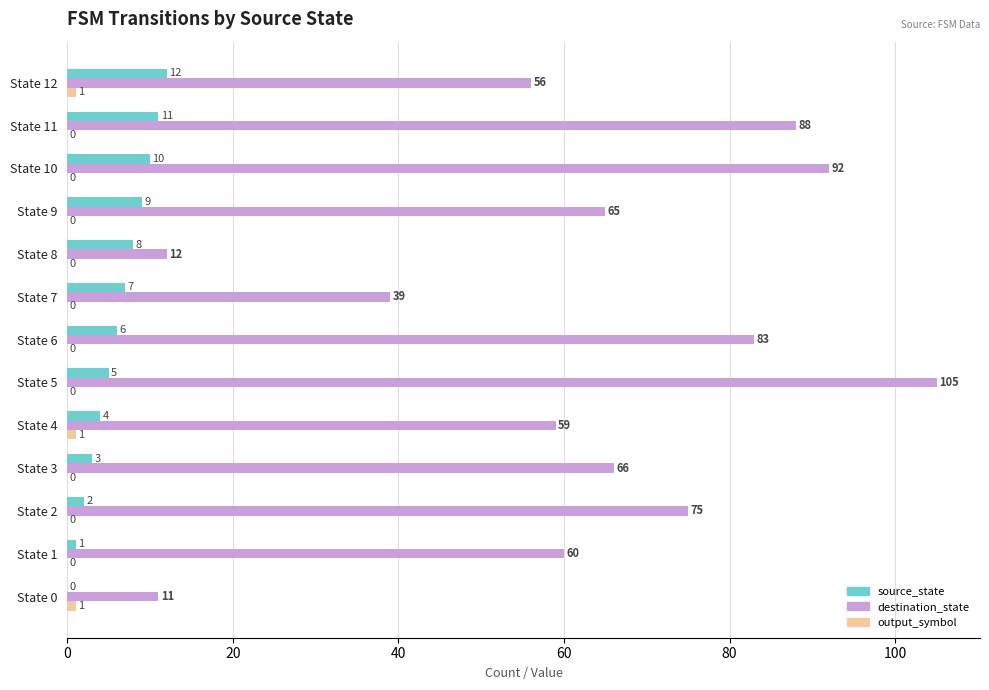

Is it true that source_state equals 3 at State 3?

True